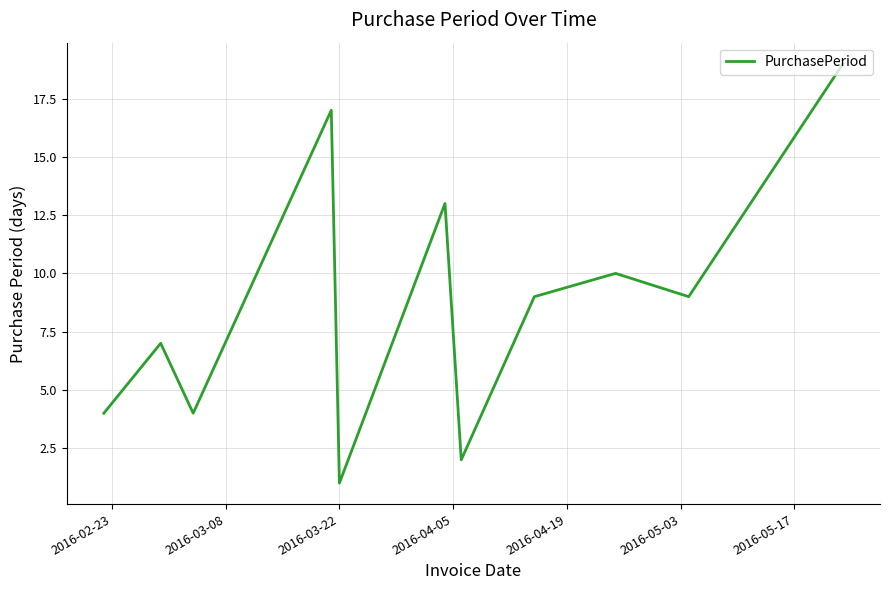

Is this an area chart (filled region under the line)?

No